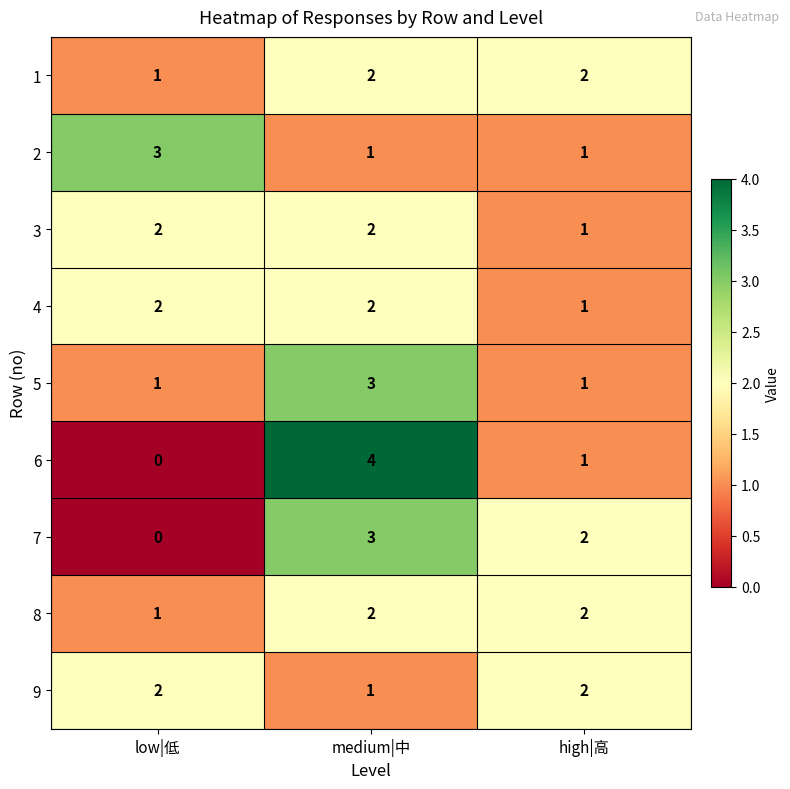

How many distinct data groups are displayed?

9